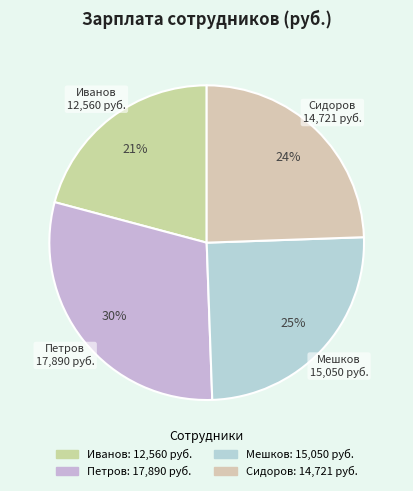

Which category has the smallest portion of the pie?

Иванов